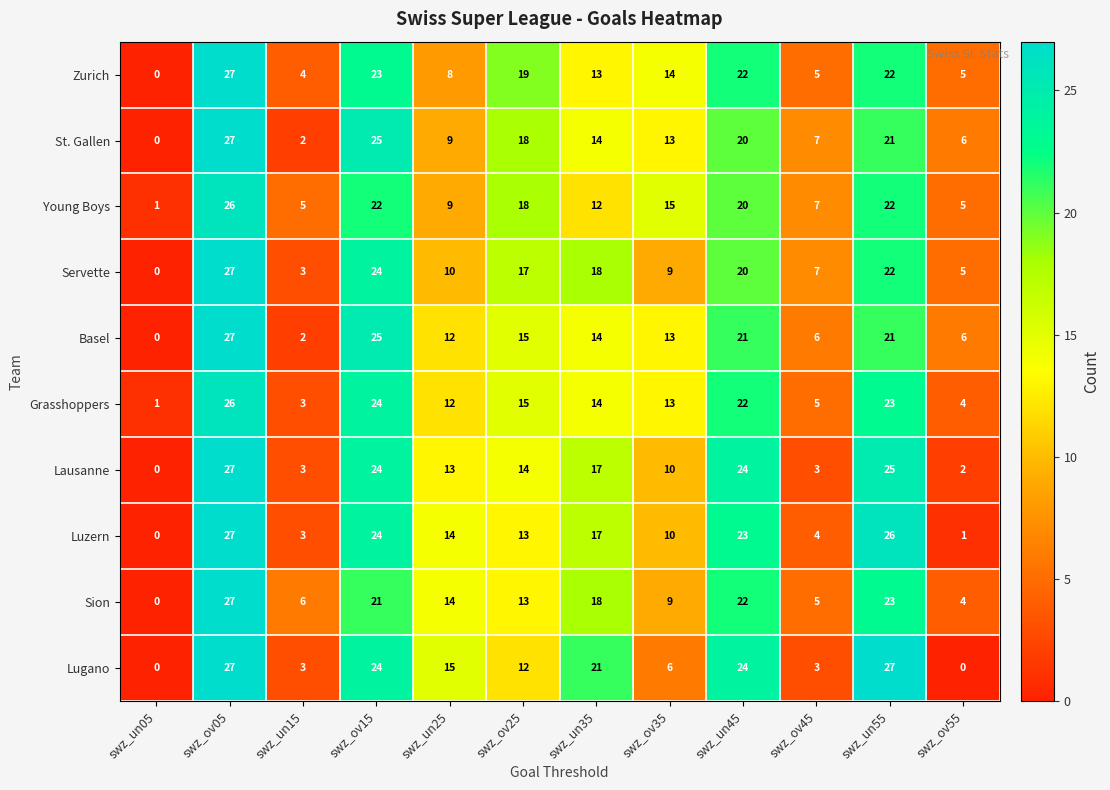

Where is Servette nearest to the value 13?

swz_un25